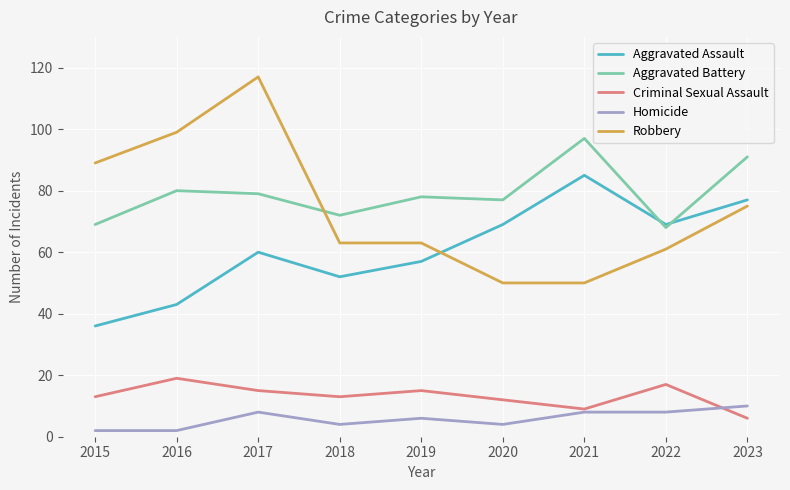

What is the difference between the second highest and second lowest values in the Aggravated Battery series?

22